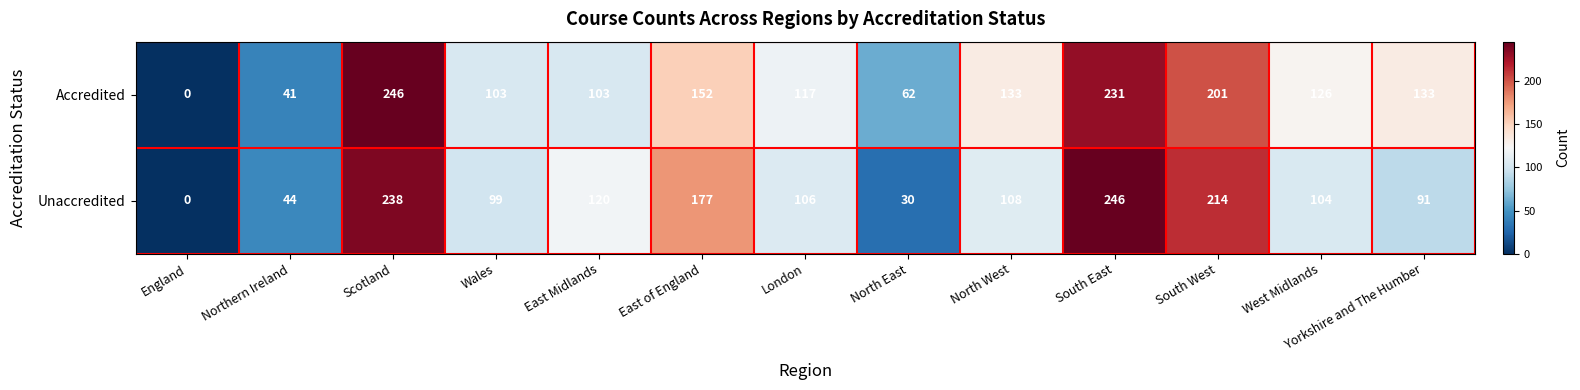

Between East Midlands and North East, which series saw the biggest shift?

Unaccredited